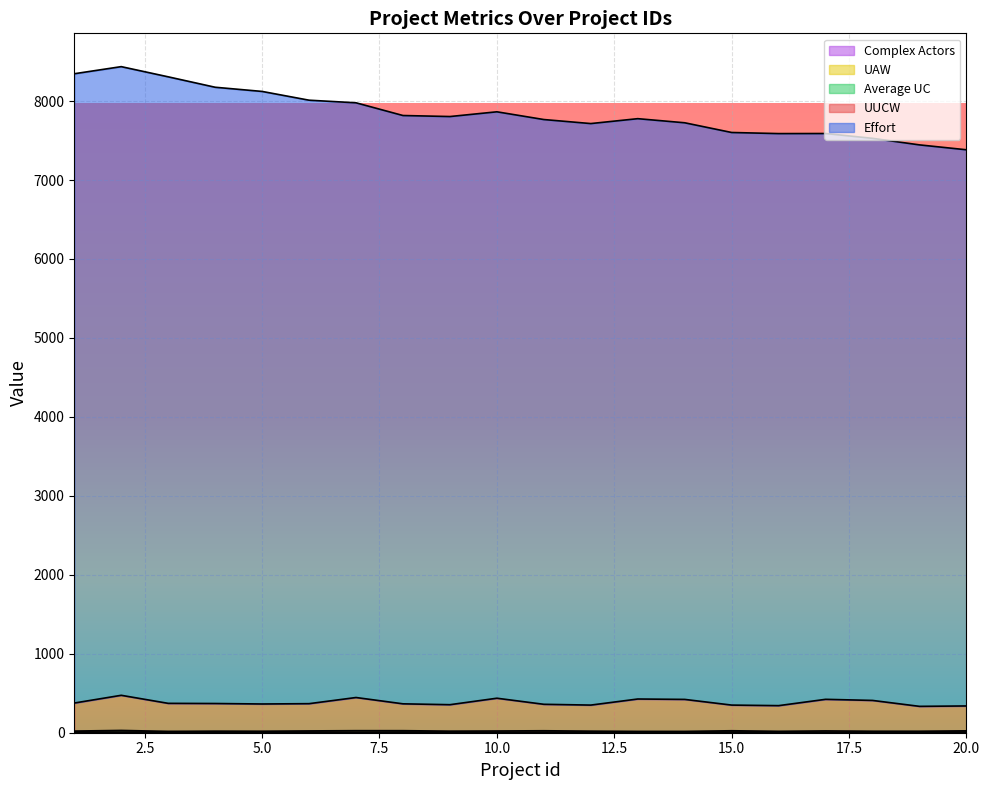

Rank the categories by UUCW value from lowest to highest.

19, 20, 16, 12, 15, 9, 11, 5, 8, 6, 4, 3, 1, 18, 14, 17, 13, 10, 7, 2